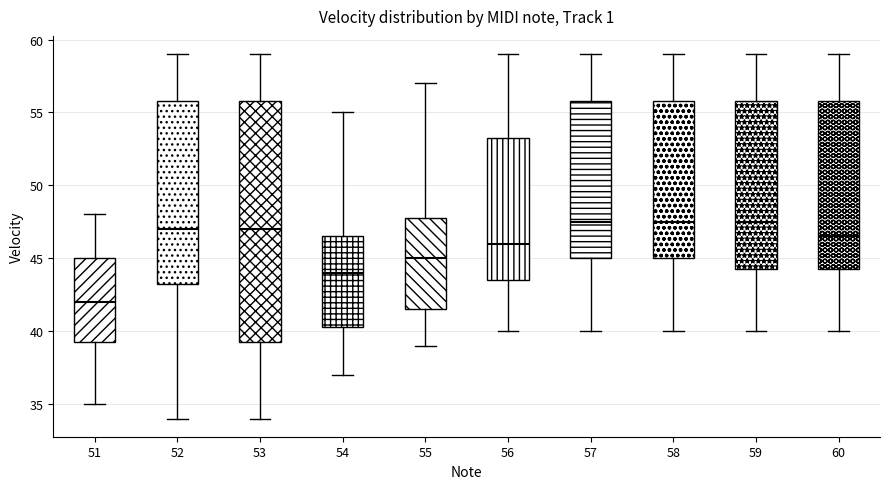

Comparing the boxes themselves (not the whiskers), which one is the tallest?

53